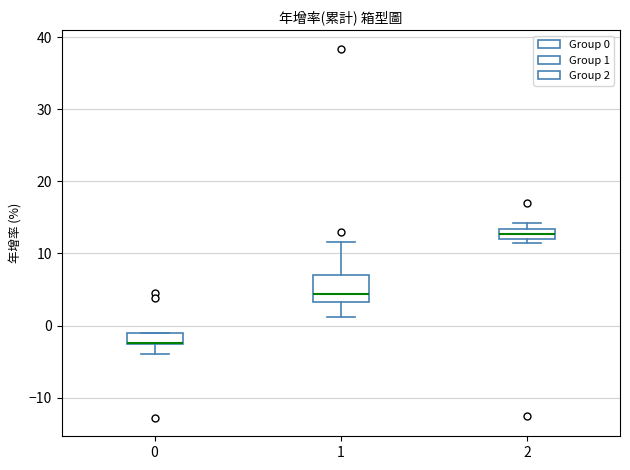

Where is the upper edge of the box at x = 1 on the y-axis? The values are not printed on the chart, so give them approximately, as read against the axis.

7